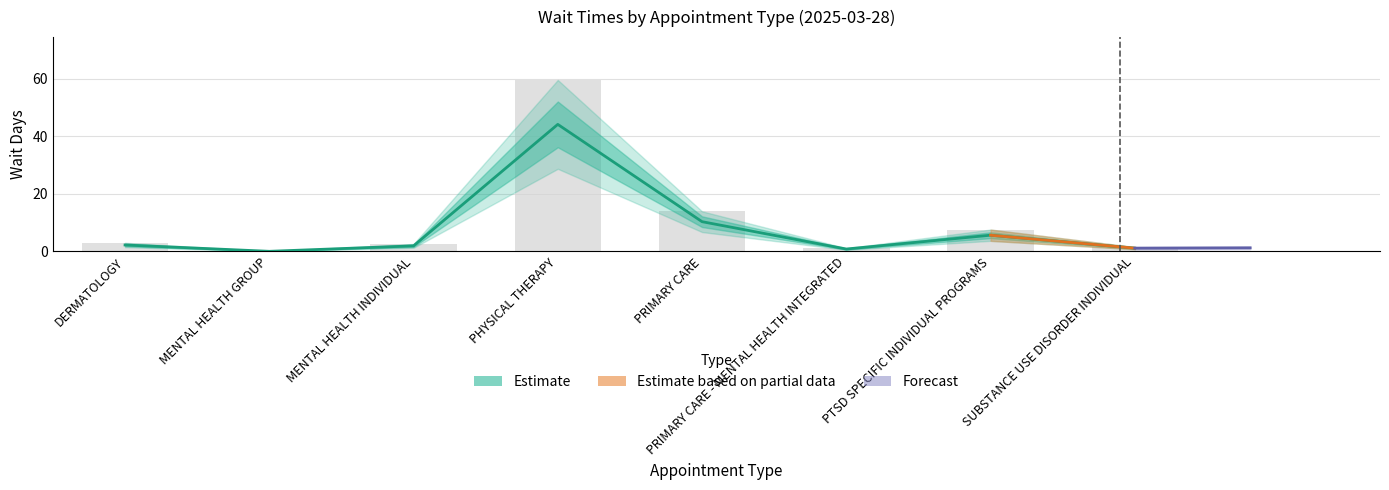

Reading left to right, transcribe all the data shown in this chart.

2.2	0.0	1.9	44.1	10.3	0.8	5.6	1.1